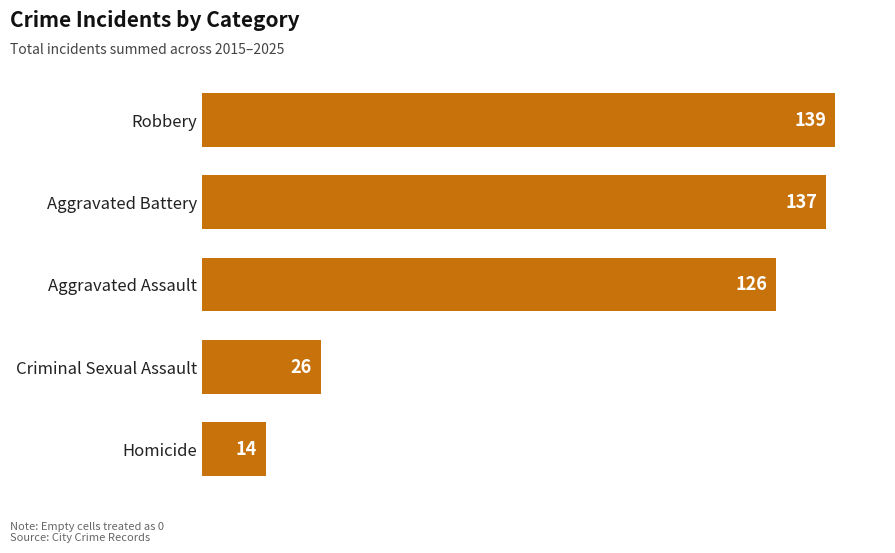

Rank the categories by value from lowest to highest.

Homicide, Criminal Sexual Assault, Aggravated Assault, Aggravated Battery, Robbery